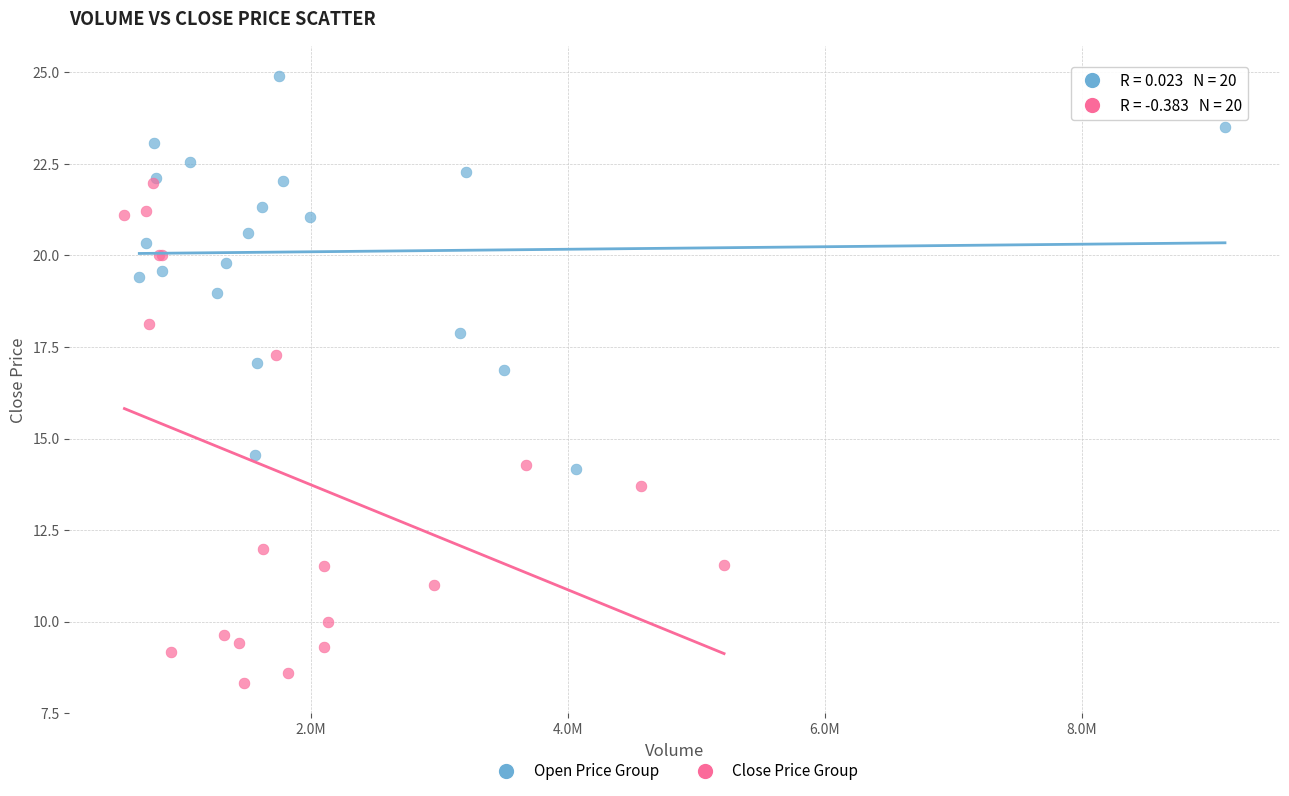

Which series contains the lowest Y value?

Close Price Group